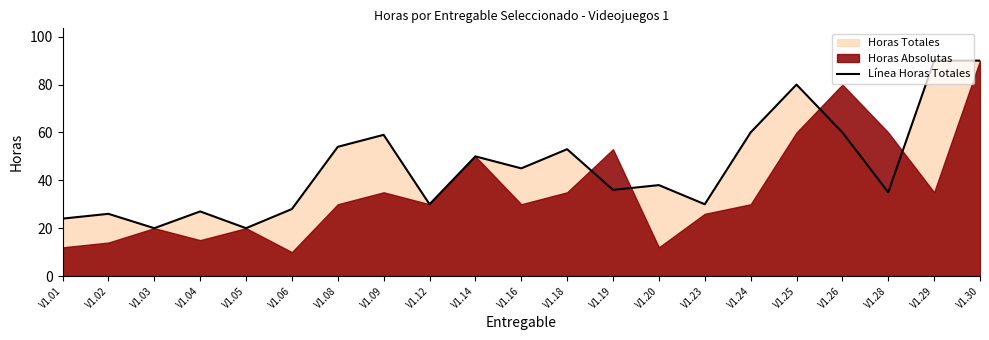

Rank the categories by value from highest to lowest.

V1.29, V1.30, V1.25, V1.24, V1.26, V1.09, V1.08, V1.18, V1.14, V1.16, V1.20, V1.19, V1.28, V1.12, V1.23, V1.06, V1.04, V1.02, V1.01, V1.03, V1.05